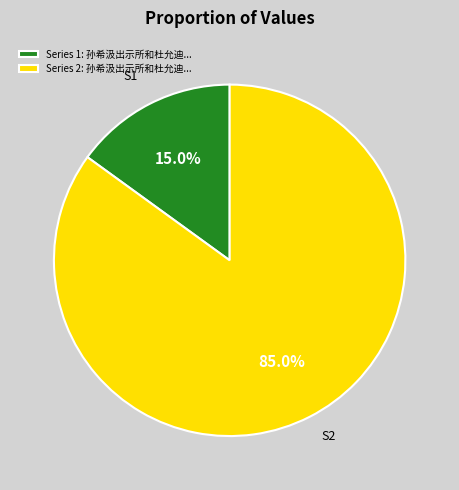

Rank the categories by value from lowest to highest.

Series 1: 孙希汲出示所和杜允迪..., Series 2: 孙希汲出示所和杜允迪...